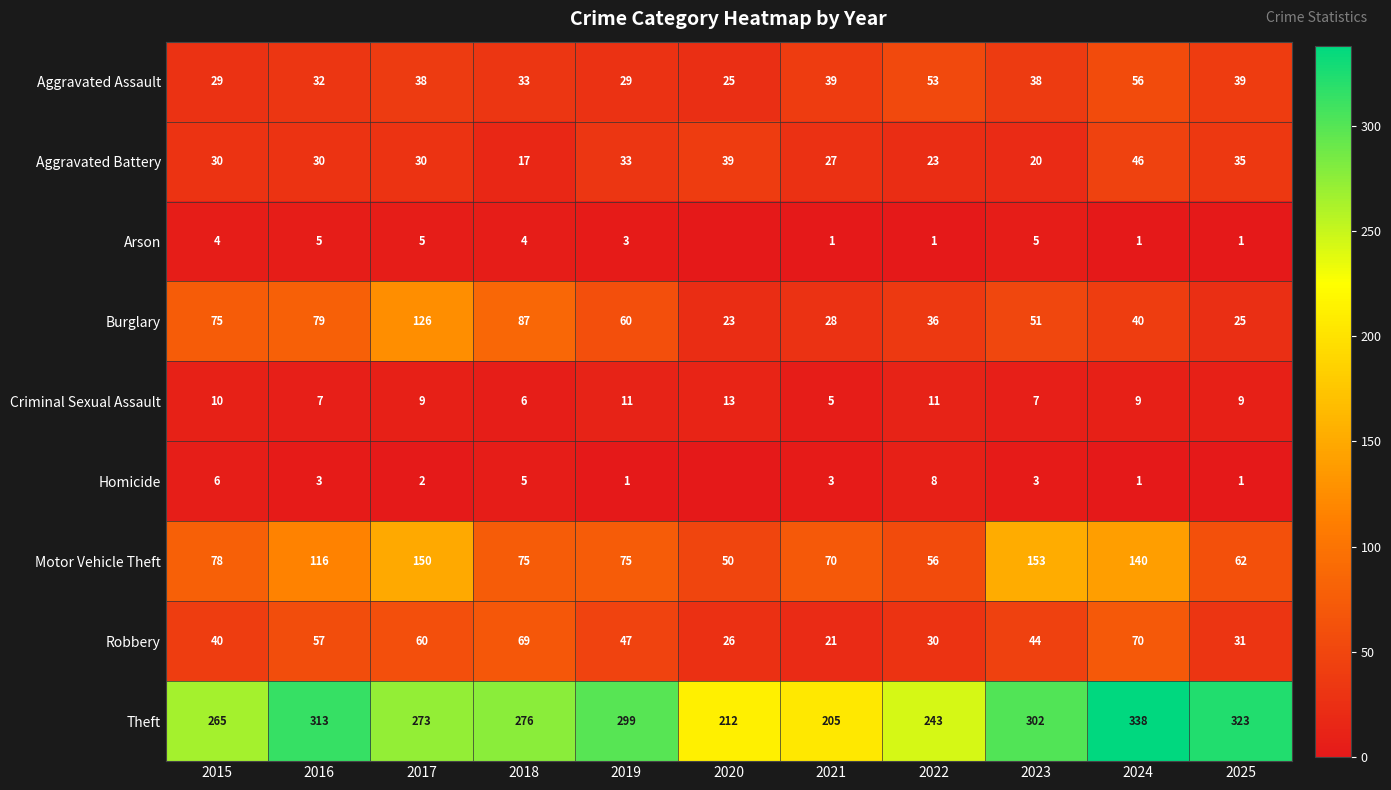

Which series changed the most between 2021 and 2024?

Theft